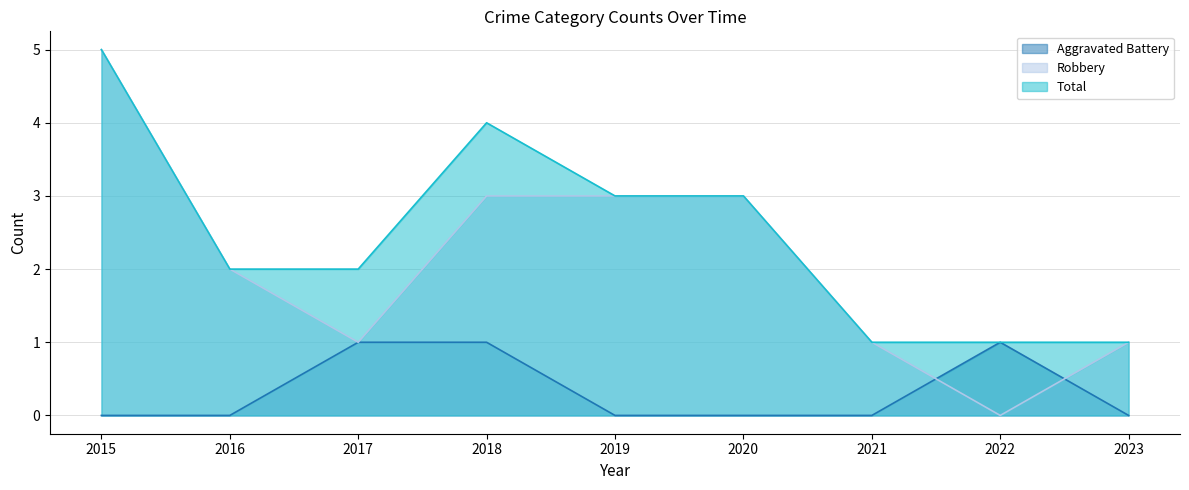

At how many categories does at least one series exceed 0?

9